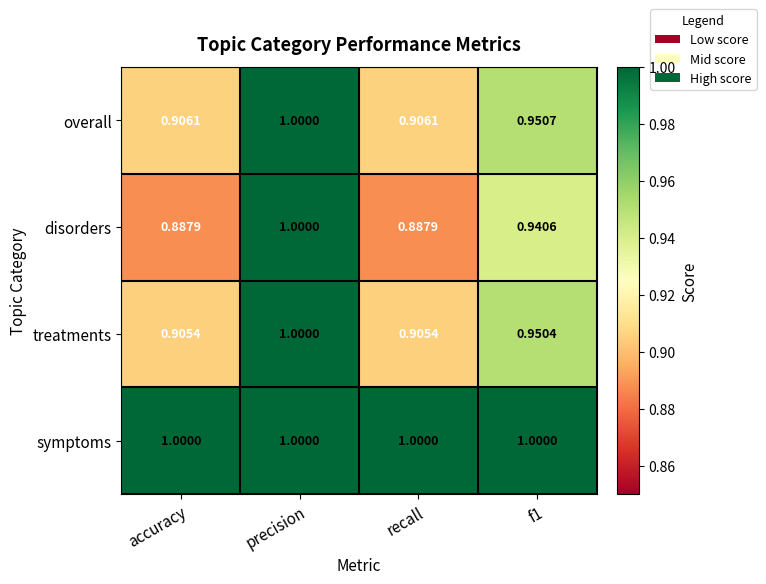

Which series has the widest spread of values?

disorders